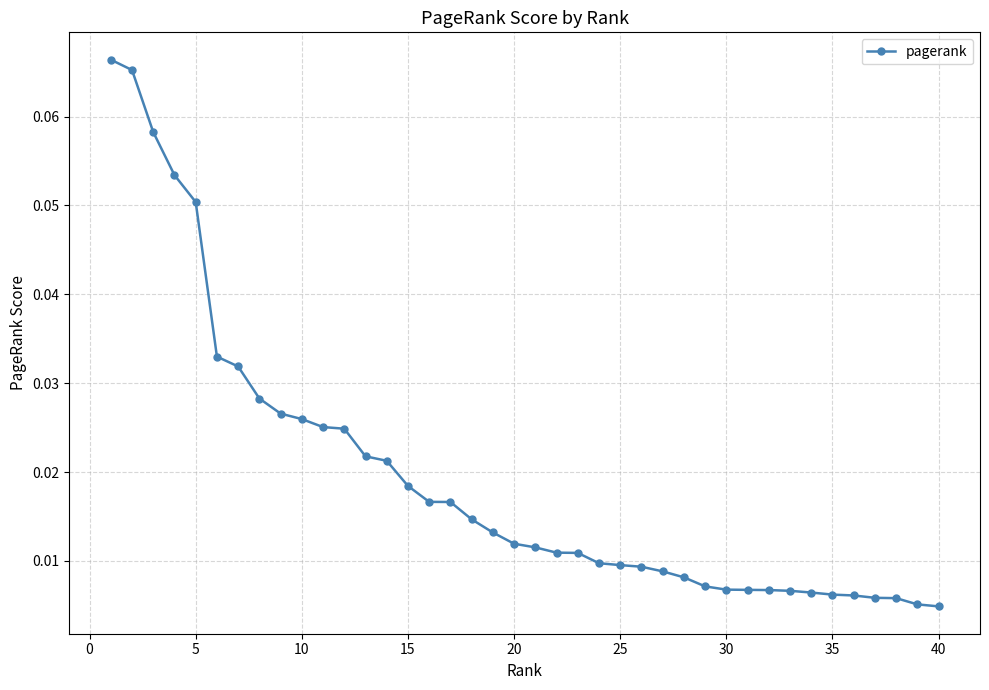

What is the sum of all values?

0.8